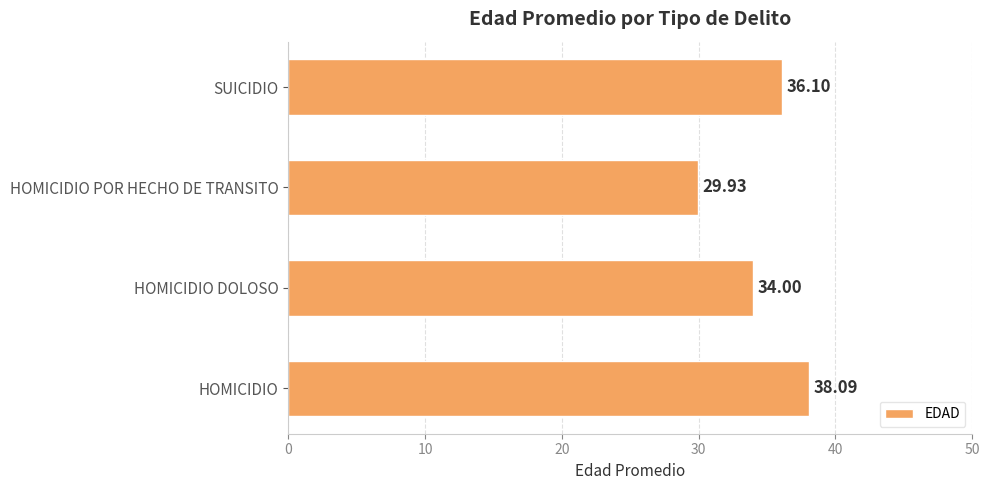

Which label corresponds to the smallest value in the chart?

HOMICIDIO POR HECHO DE TRANSITO